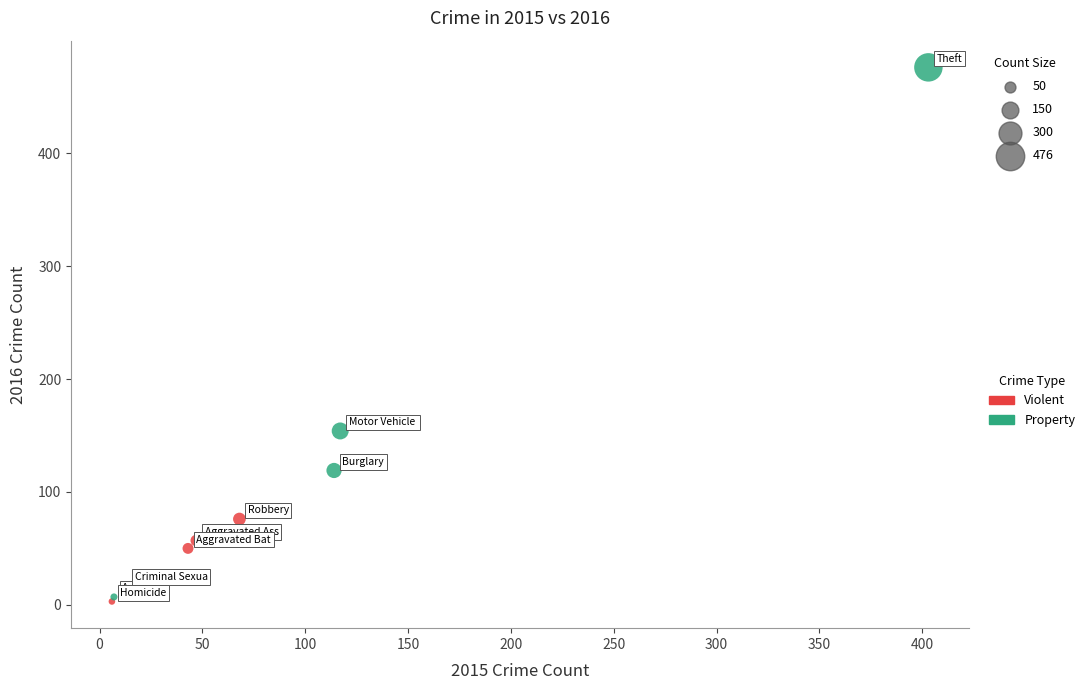

Which series contains the highest Y value?

Property